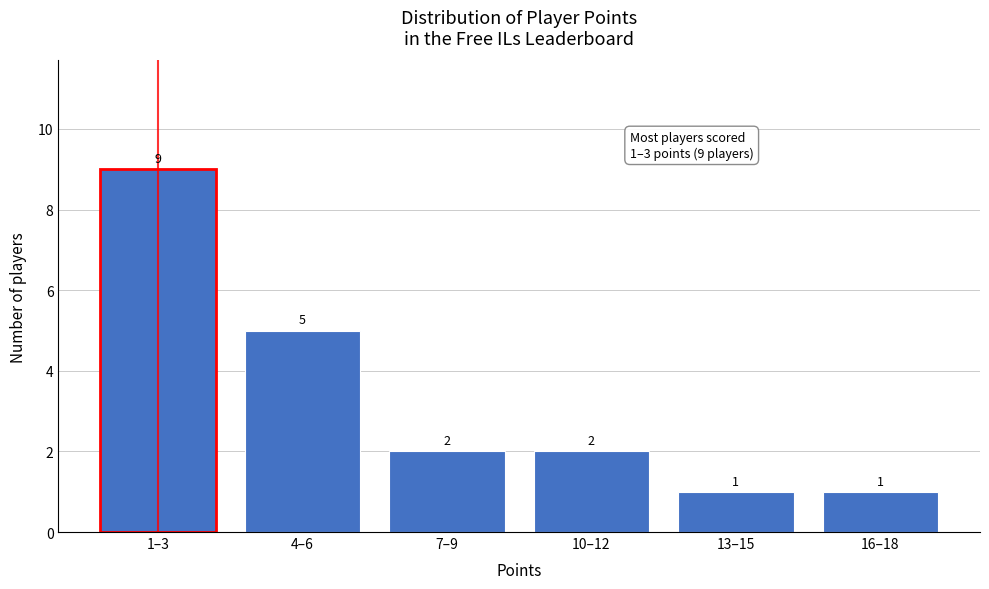

Reading left to right, extract all data points from this chart.

1–3=9	4–6=5	7–9=2	10–12=2	13–15=1	16–18=1